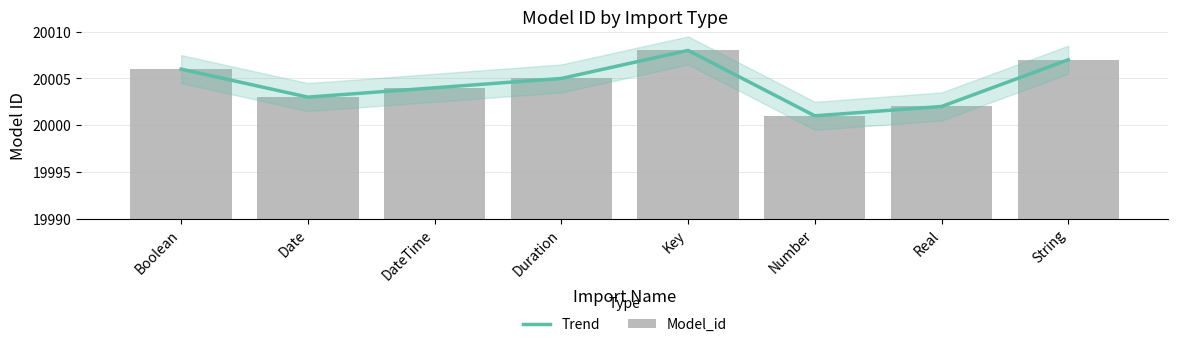

List the series in order of their peak value, highest first.

Trend, Model_id